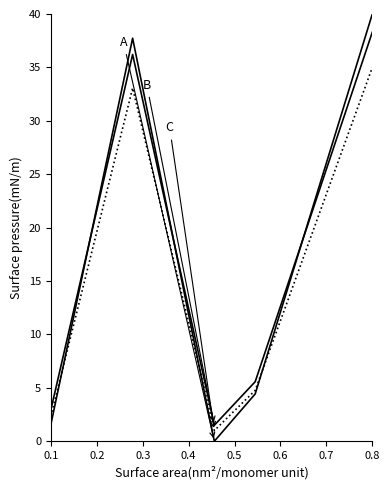

How many lines are shown in the chart?

3